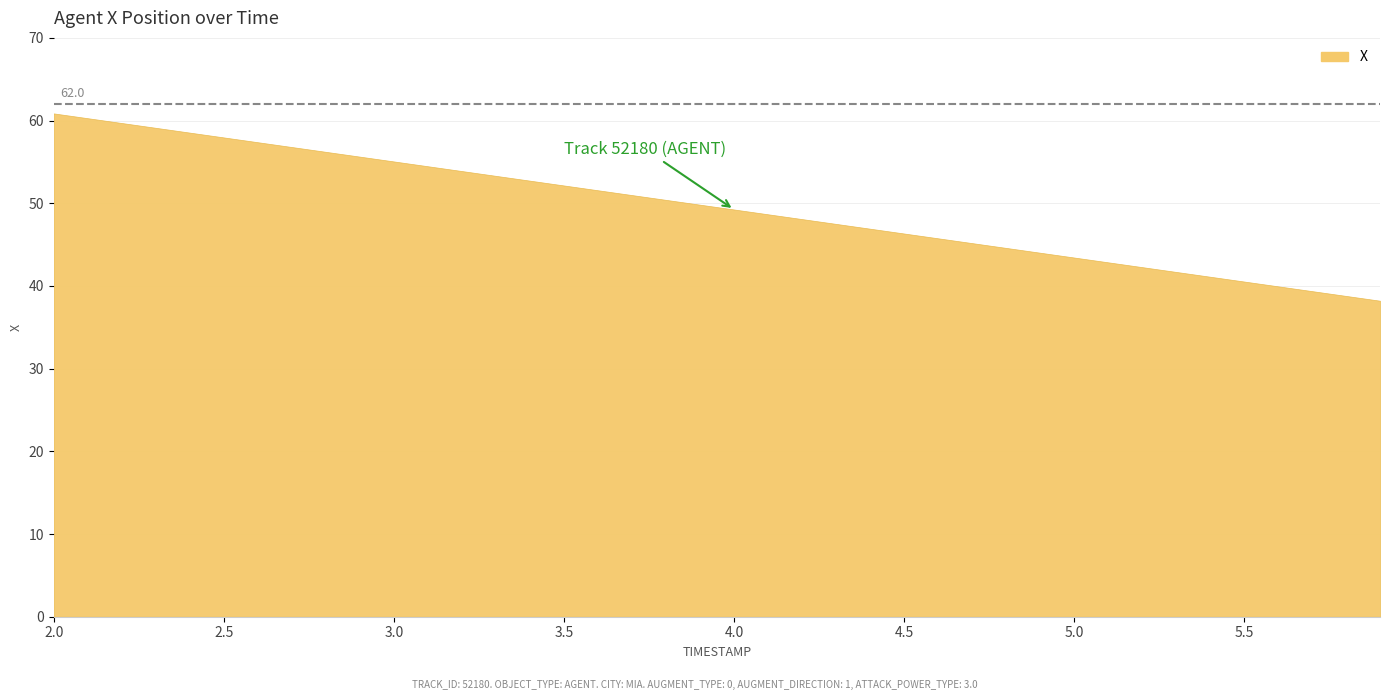

What position from the left is 5.7?

38